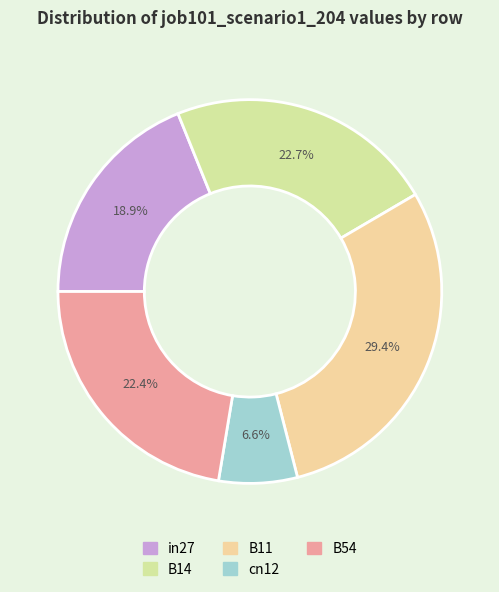

What is the smallest slice in the pie chart?

cn12